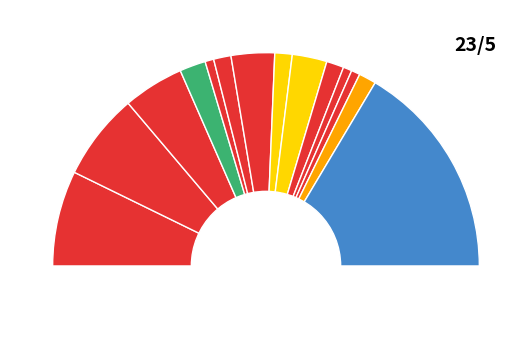

To the nearest percent, what is the average slice percentage?

6%